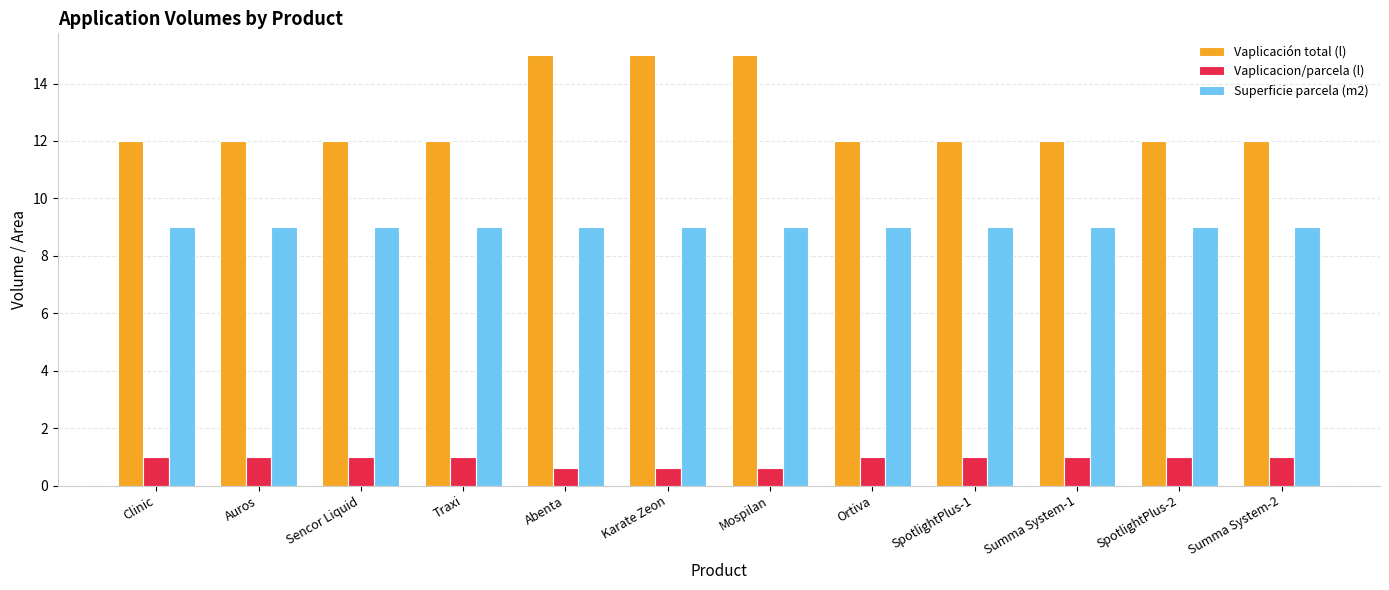

Reading right to left, extract all data points from this chart.

Vaplicación total (l): 12.0	12.0	12.0	12.0	12.0	15.0	15.0	15.0	12.0	12.0	12.0	12.0
Vaplicacion/parcela (l): 1.0	1.0	1.0	1.0	1.0	0.6	0.6	0.6	1.0	1.0	1.0	1.0
Superficie parcela (m2): 9.0	9.0	9.0	9.0	9.0	9.0	9.0	9.0	9.0	9.0	9.0	9.0